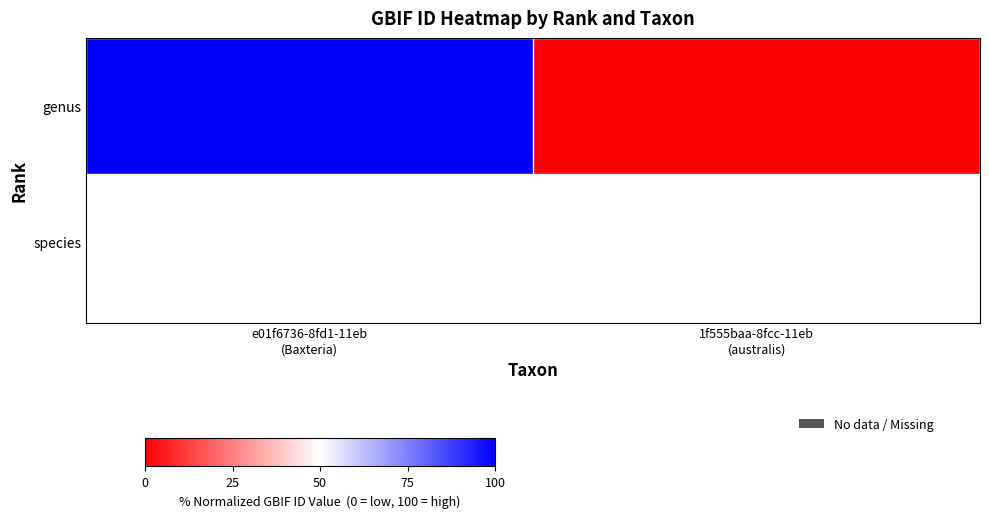

Which has a higher value, 1f555baa-8fcc-11eb
(australis) or e01f6736-8fd1-11eb
(Baxteria)?

e01f6736-8fd1-11eb
(Baxteria)